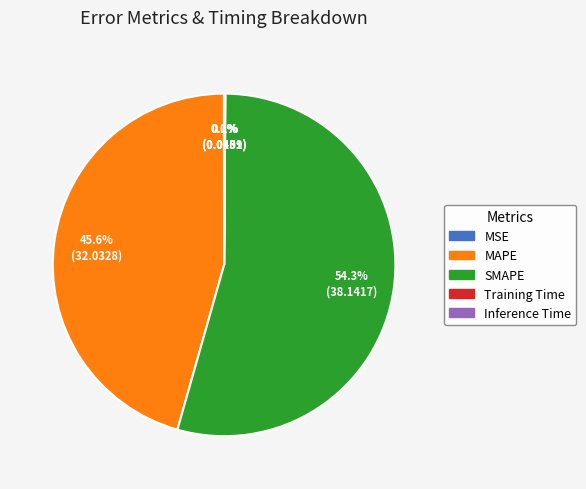

Which category has the biggest portion of the pie?

SMAPE